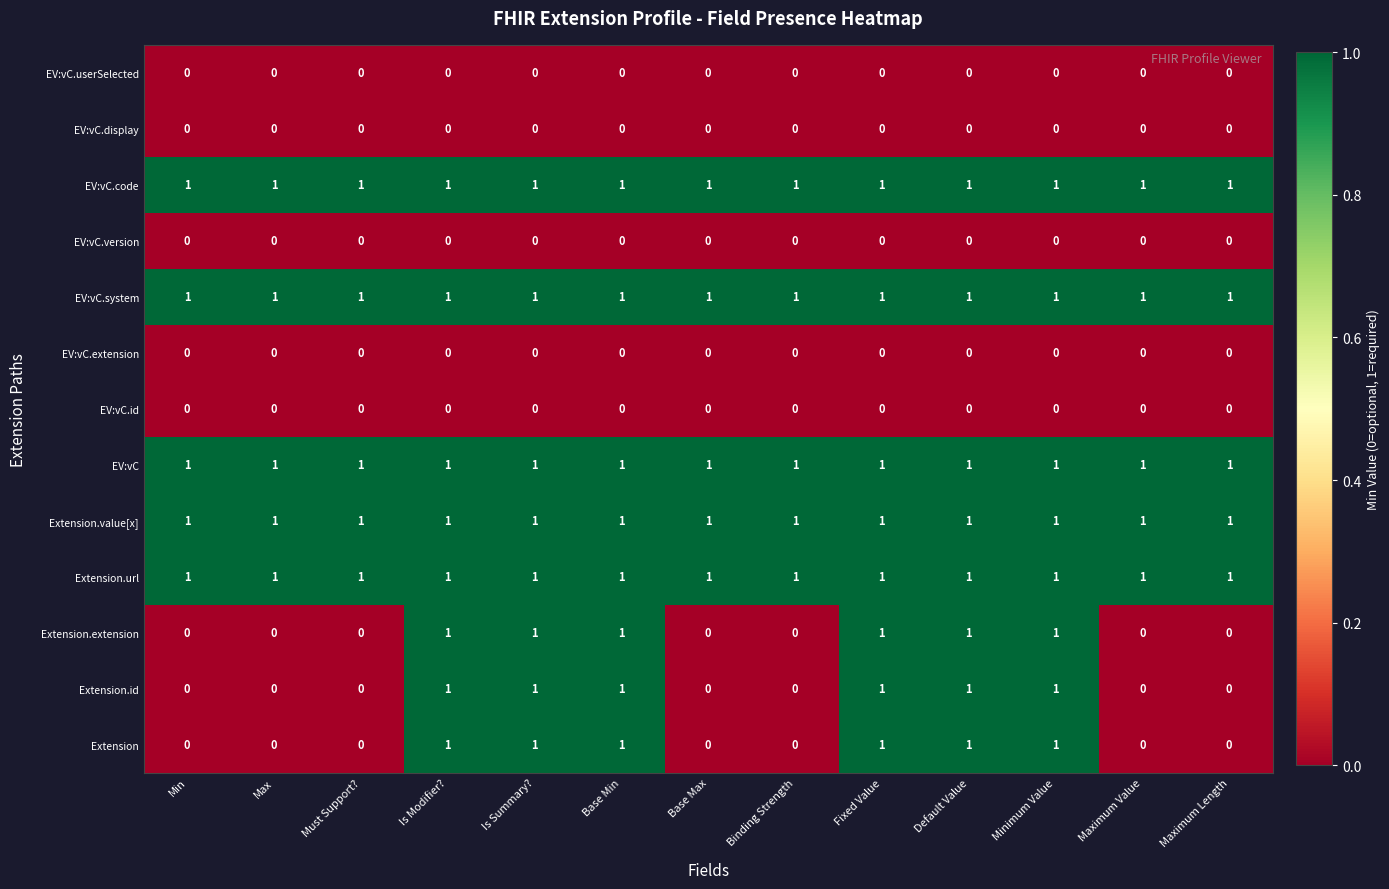

At how many categories does at least one series exceed 0?

13